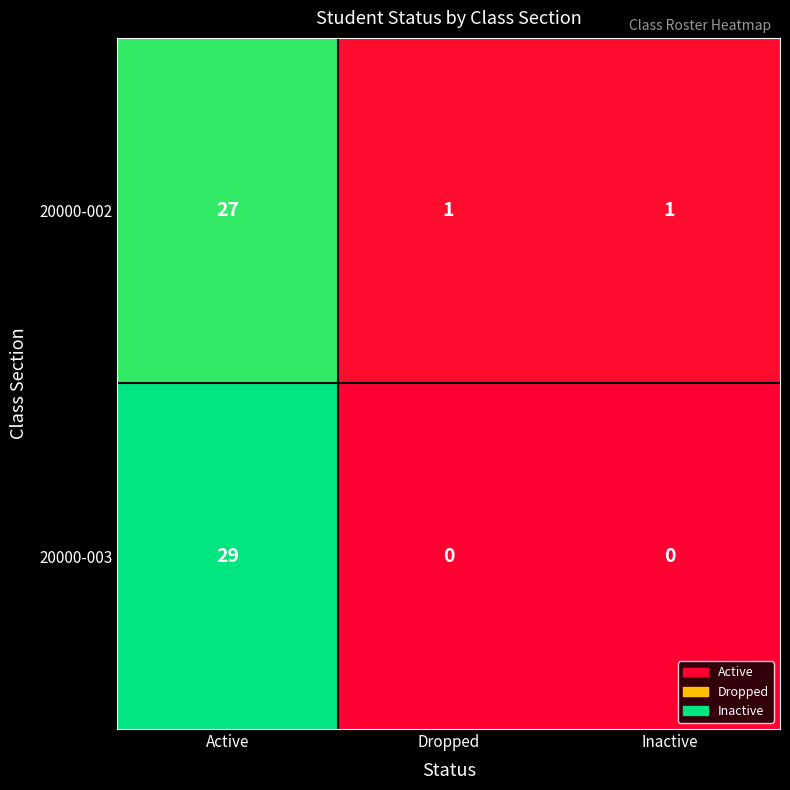

Reading right to left, list all the values displayed in this chart.

20000-002: 1	1	27
20000-003: 0	0	29